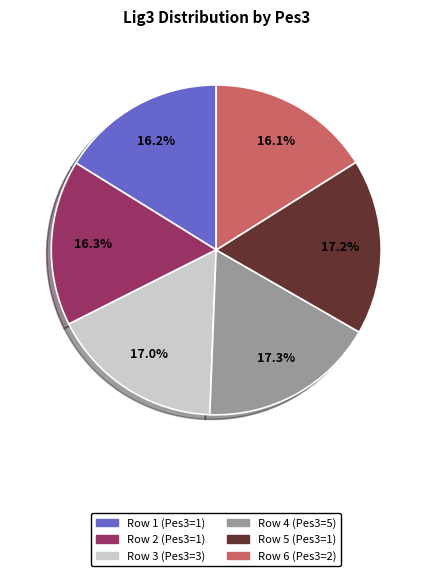

How many slices are in this pie chart?

6